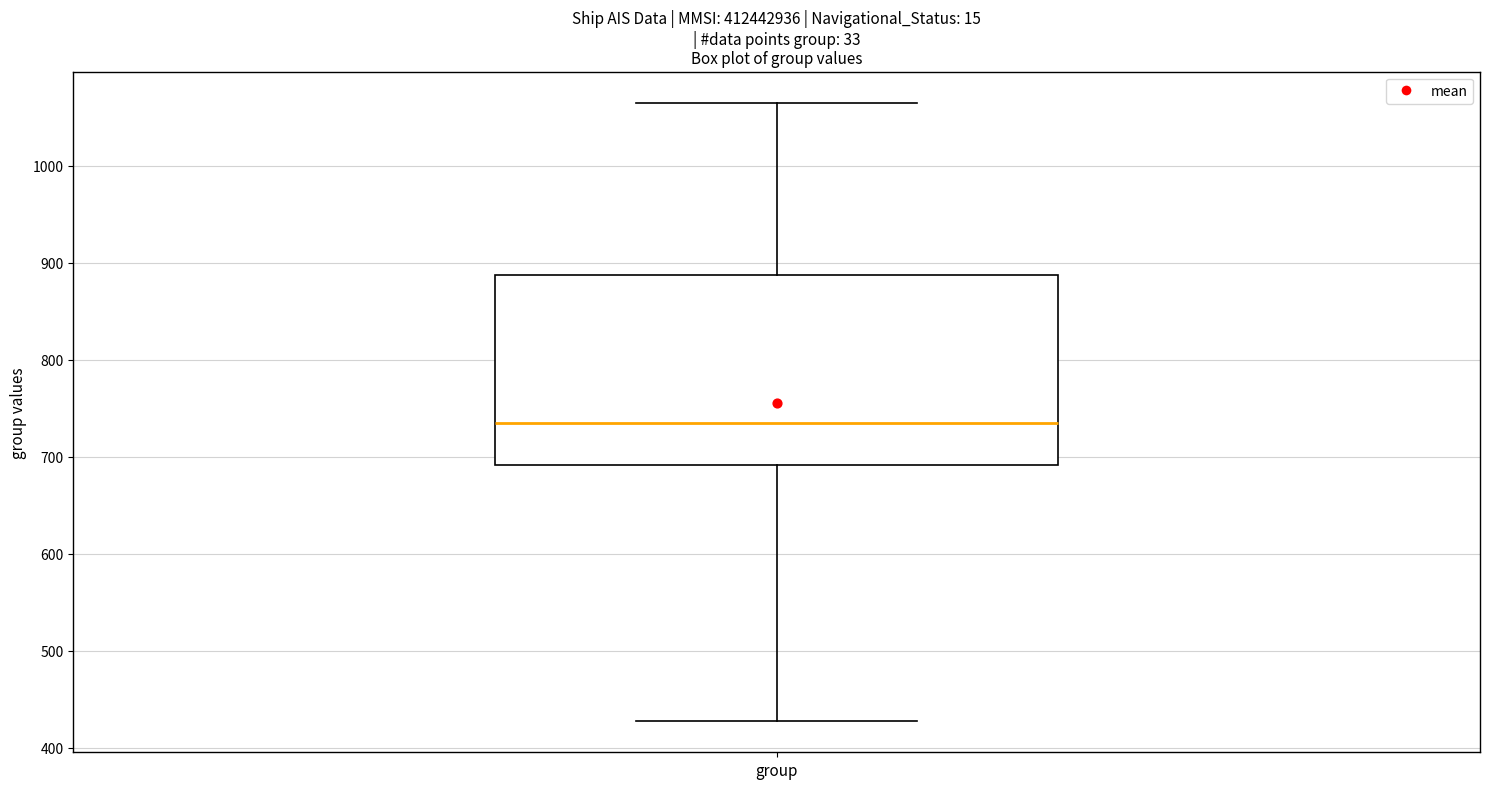

Transcribe this box plot: give where the median line is, the range the box spans, and where the two whiskers end, as read against the y-axis. The values are not printed on the chart, so give them approximately, as read against the axis.

median 740, box 690 to 890, whiskers 430 to 1070